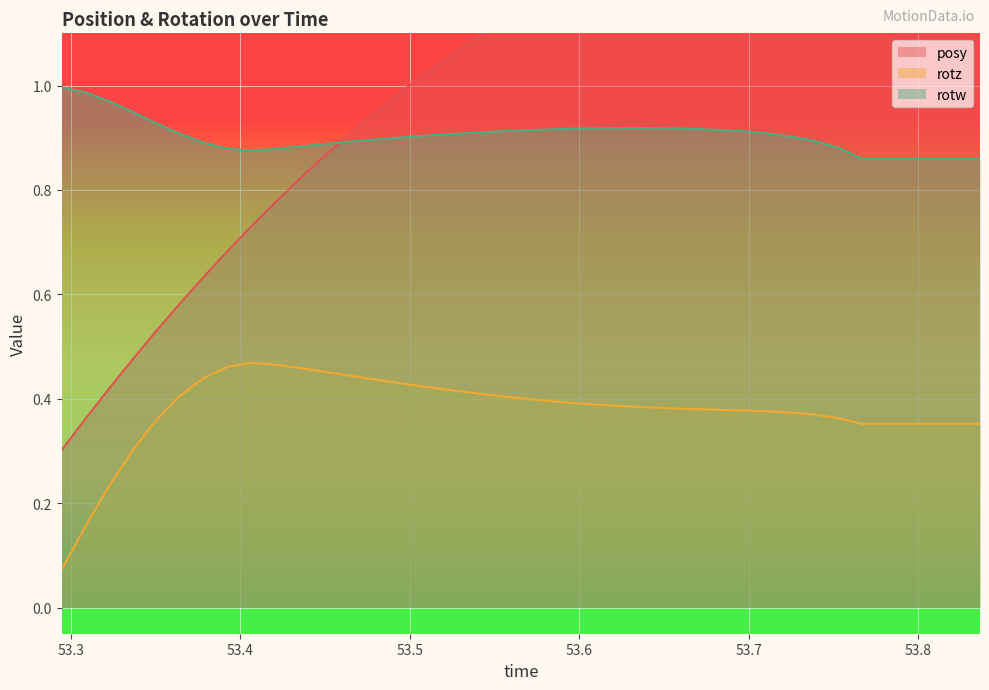

At how many categories does at least one series exceed 1?

25